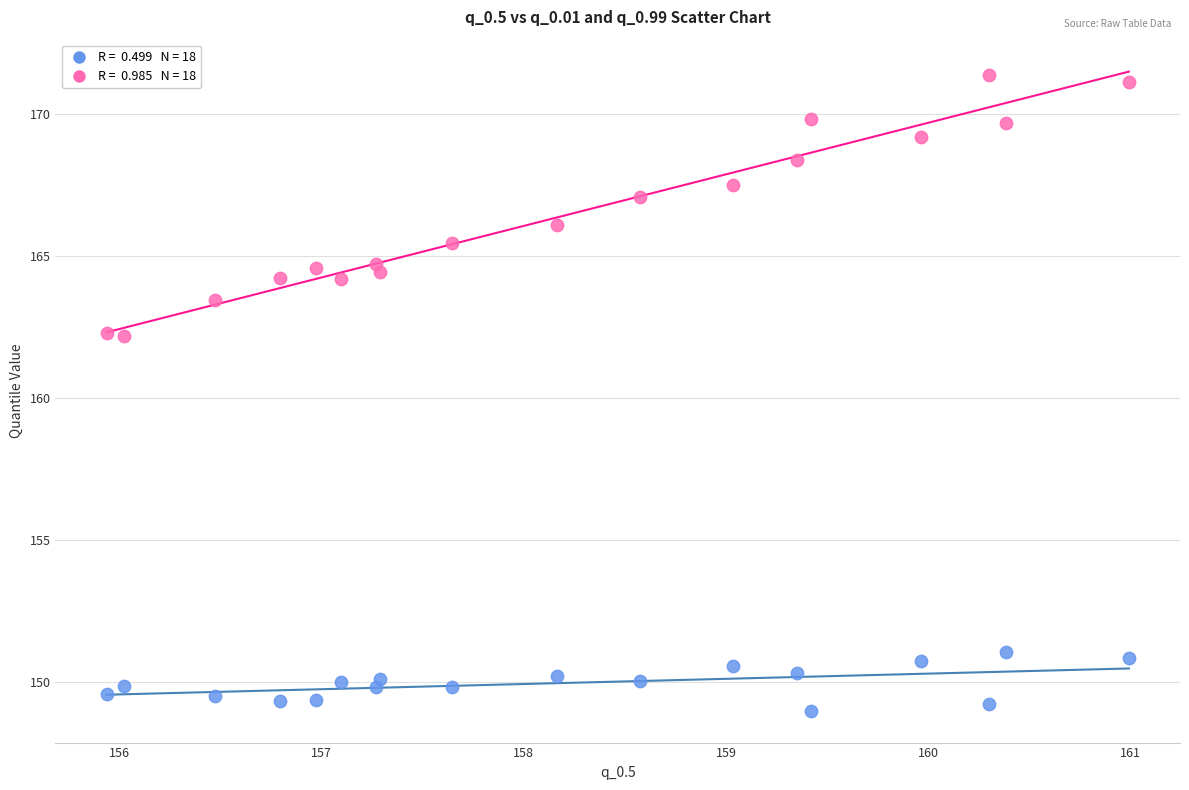

Across all data points, what is the range of Y values (max minus min)?

22.4